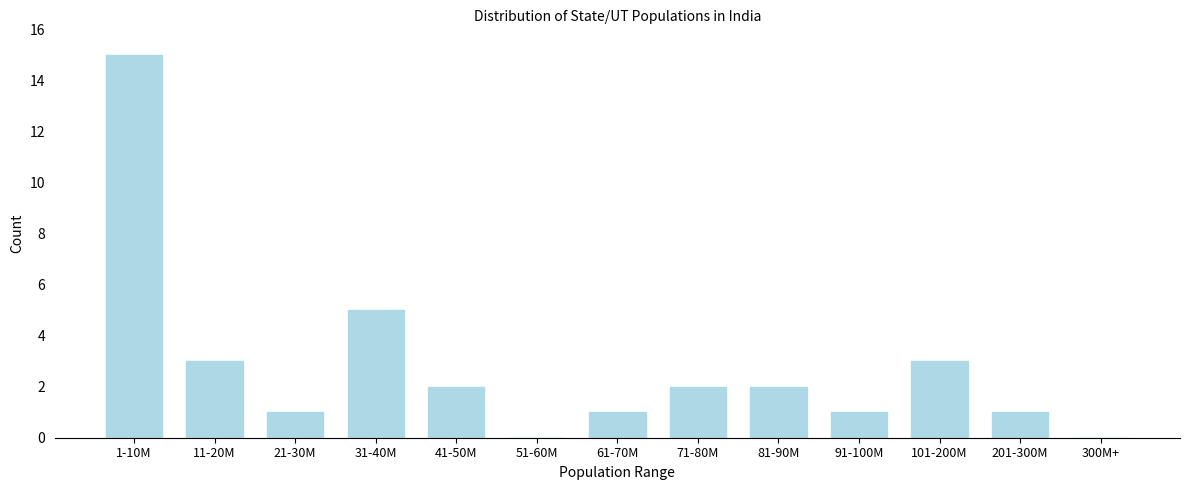

Reading right to left, extract all data points from this chart.

300M+=0	201-300M=1	101-200M=3	91-100M=1	81-90M=2	71-80M=2	61-70M=1	51-60M=0	41-50M=2	31-40M=5	21-30M=1	11-20M=3	1-10M=15